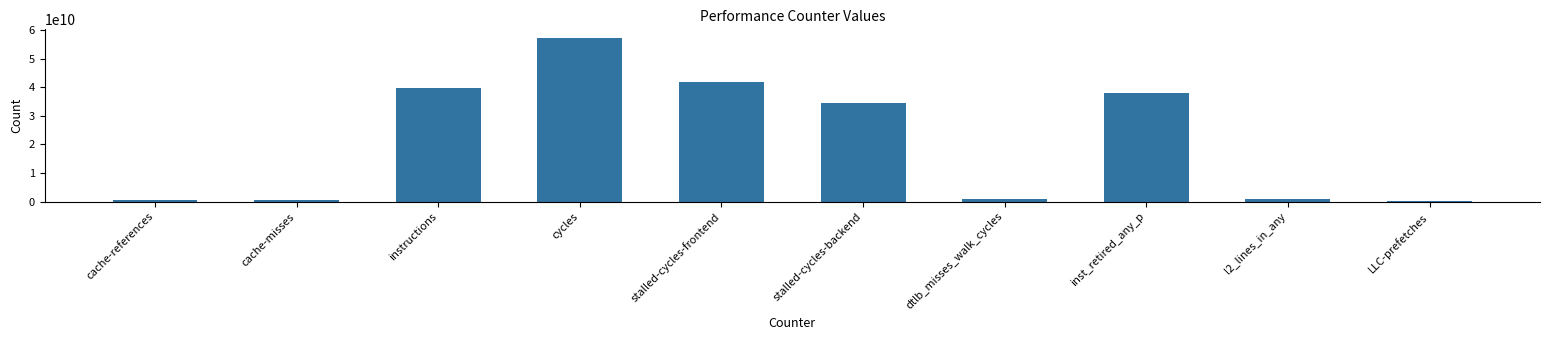

What is the sum of all values?

215037507354